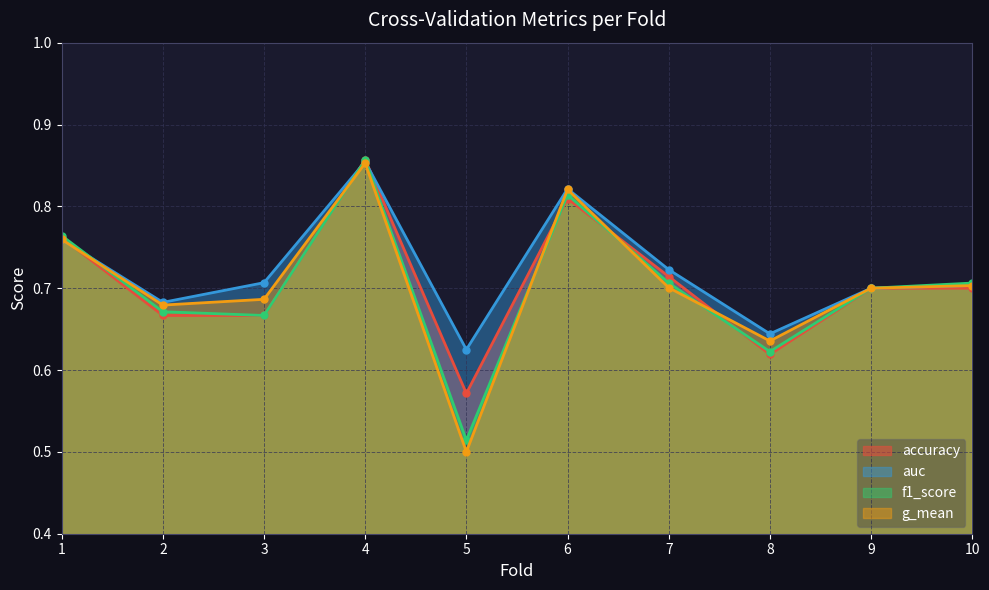

Rank the categories by f1_score value from highest to lowest.

4, 6, 1, 7, 10, 9, 2, 3, 8, 5